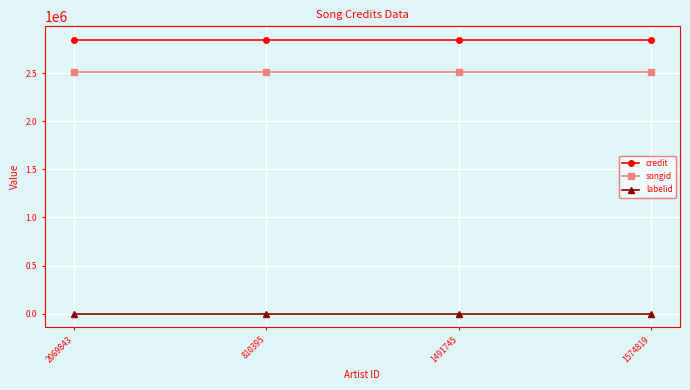

True or false: credit and labelid cross at least once.

False